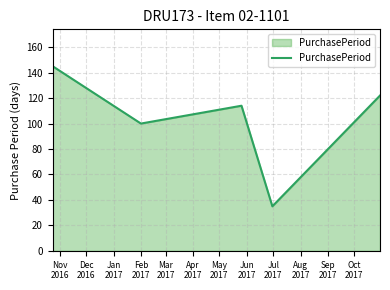

How many interior local peaks (higher than both neighbors) does the data have?

1